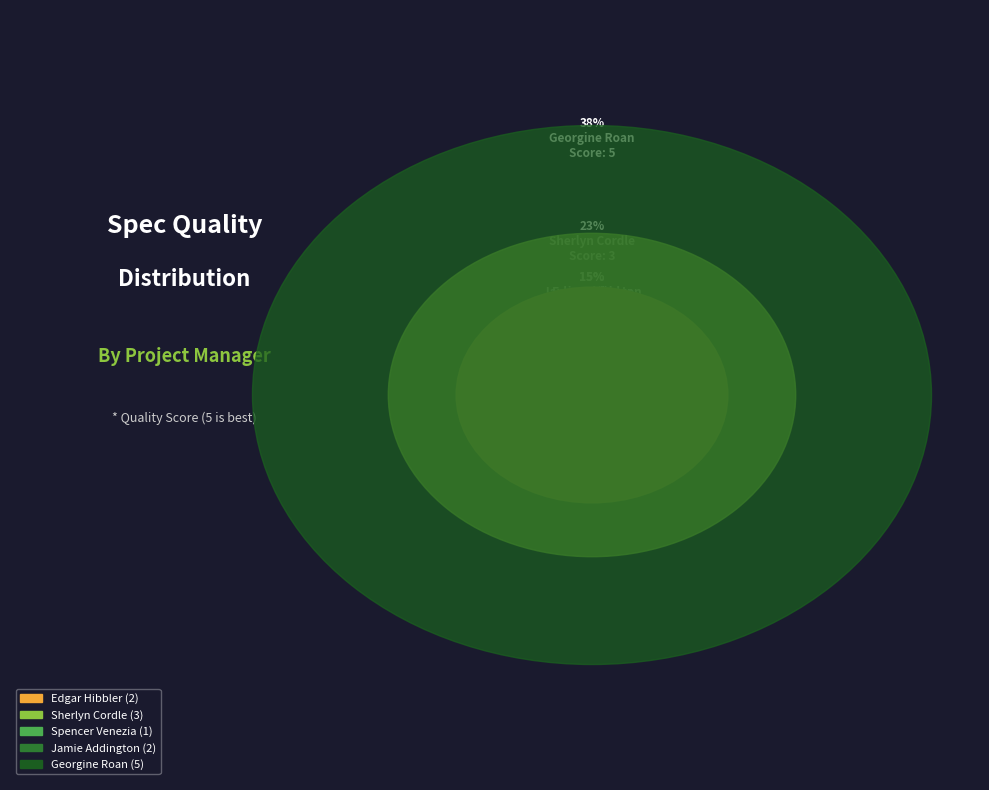

Rank the categories by value from lowest to highest.

Spencer Venezia, Edgar Hibbler, Jamie Addington, Sherlyn Cordle, Georgine Roan